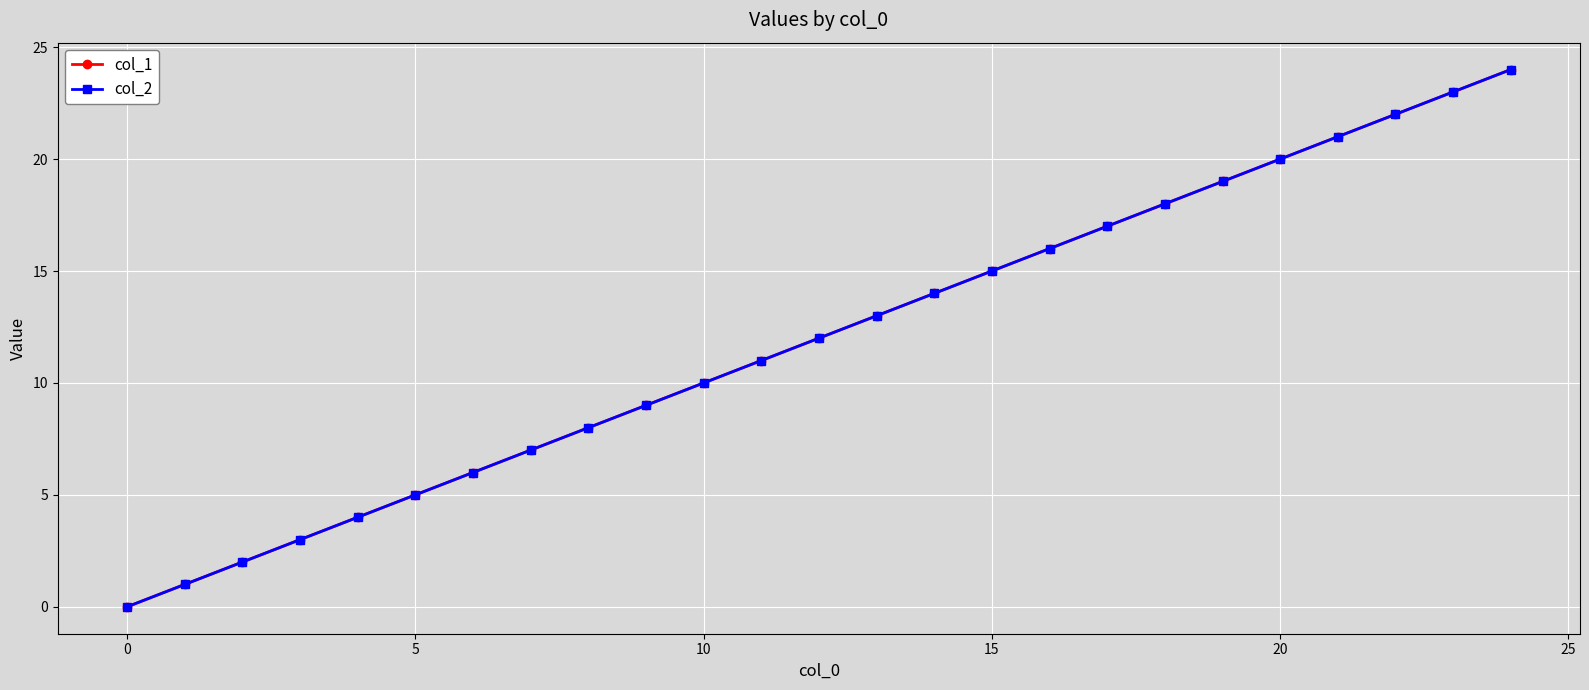

Where does the col_1 series first go above 12?

13